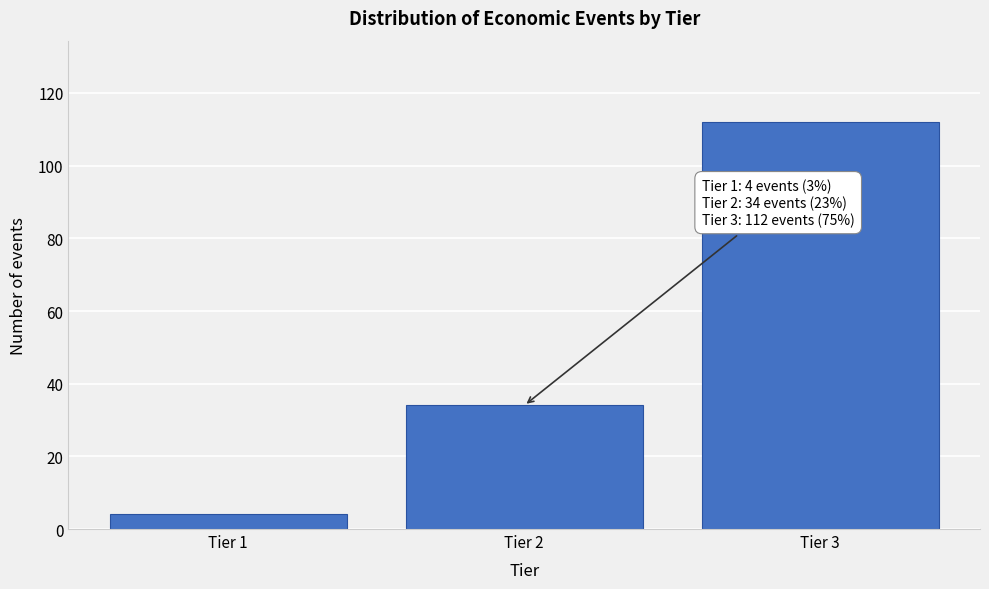

Reading left to right, extract all data points from this chart.

4	34	112